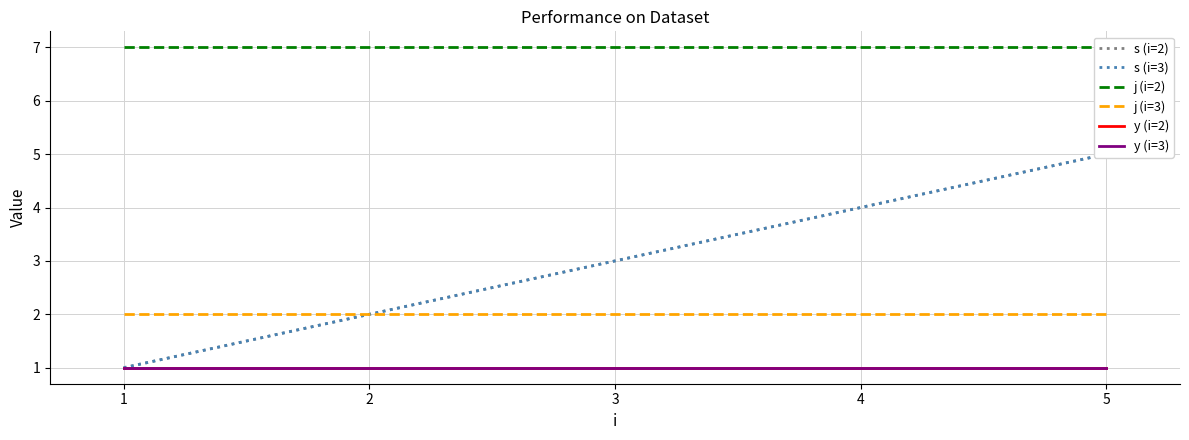

How many series are shown in this chart?

6